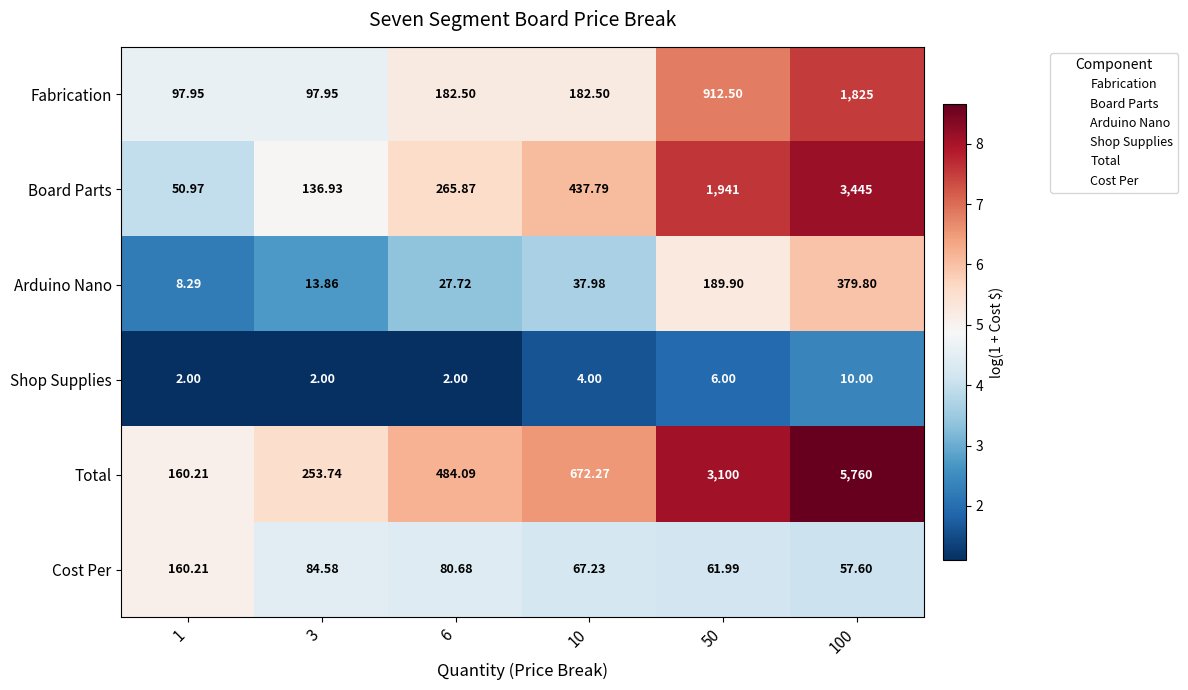

What is the difference between the highest and lowest values at 100?

5750.0